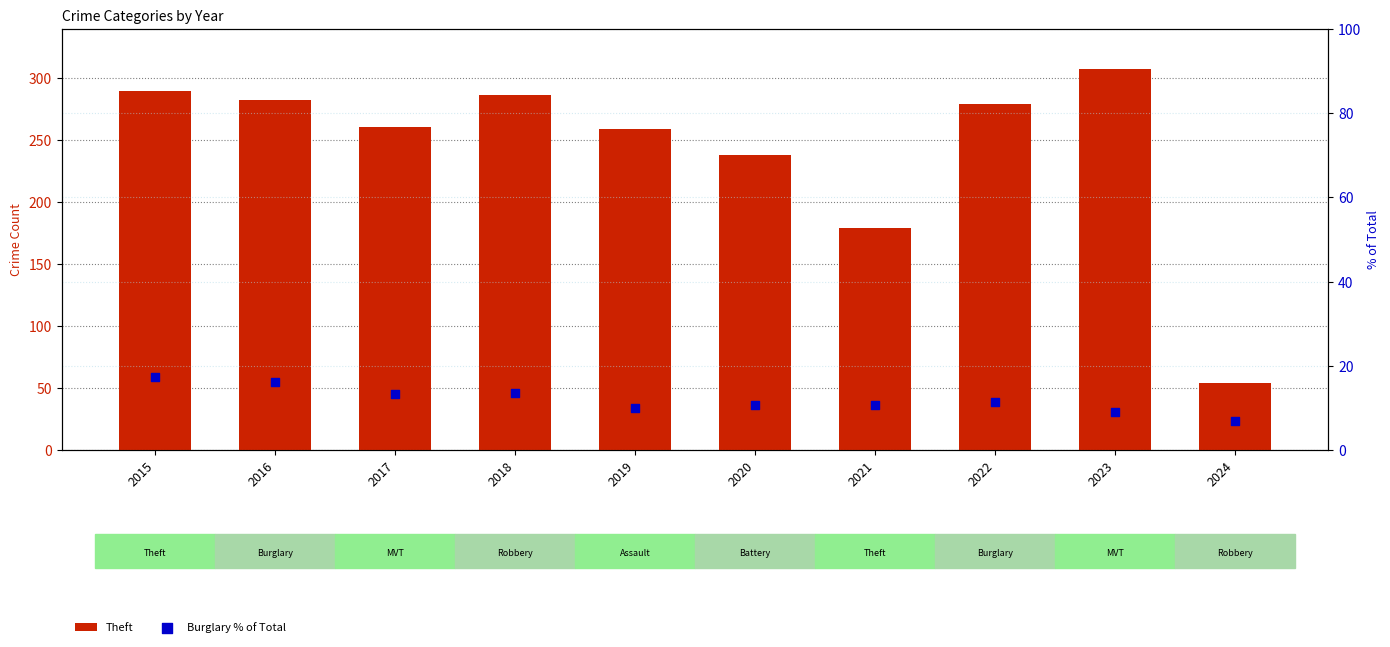

Which series reaches the minimum Y coordinate?

Burglary % of Total